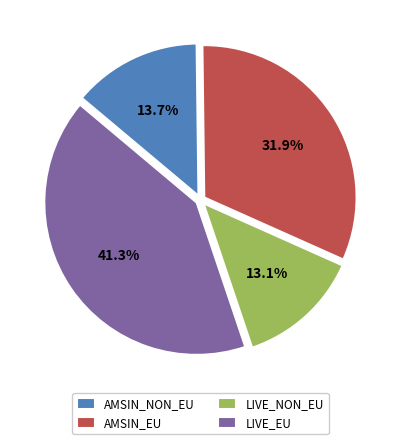

Rank the categories by value from highest to lowest.

LIVE_EU, AMSIN_EU, AMSIN_NON_EU, LIVE_NON_EU